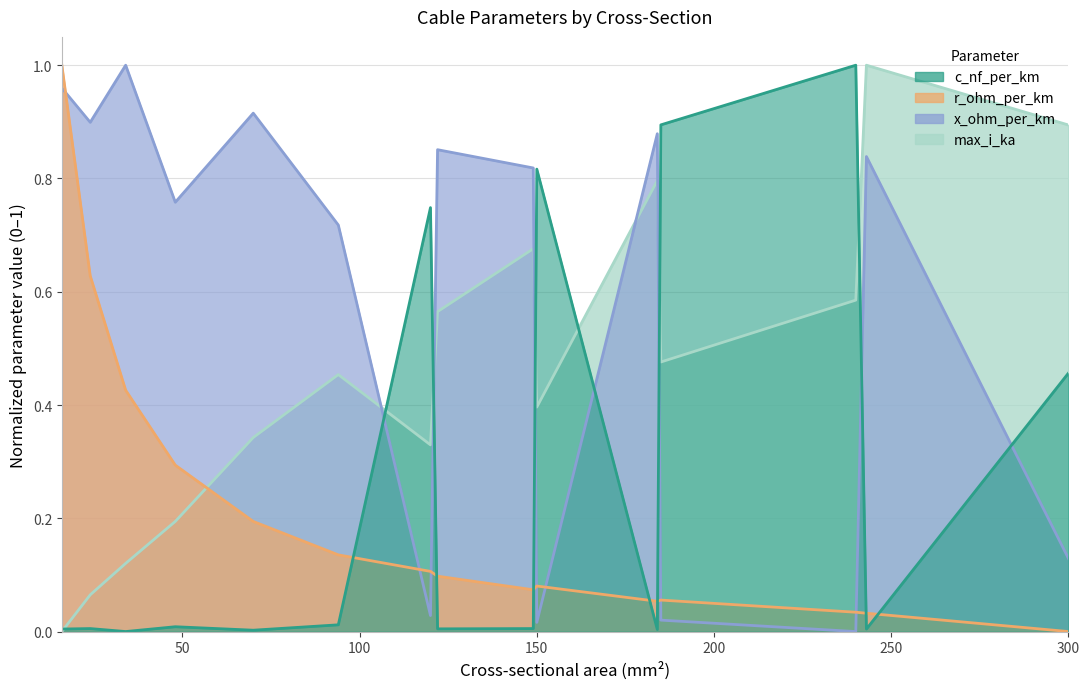

At 16, list the series in order from largest to smallest.

r_ohm_per_km, x_ohm_per_km, c_nf_per_km, max_i_ka